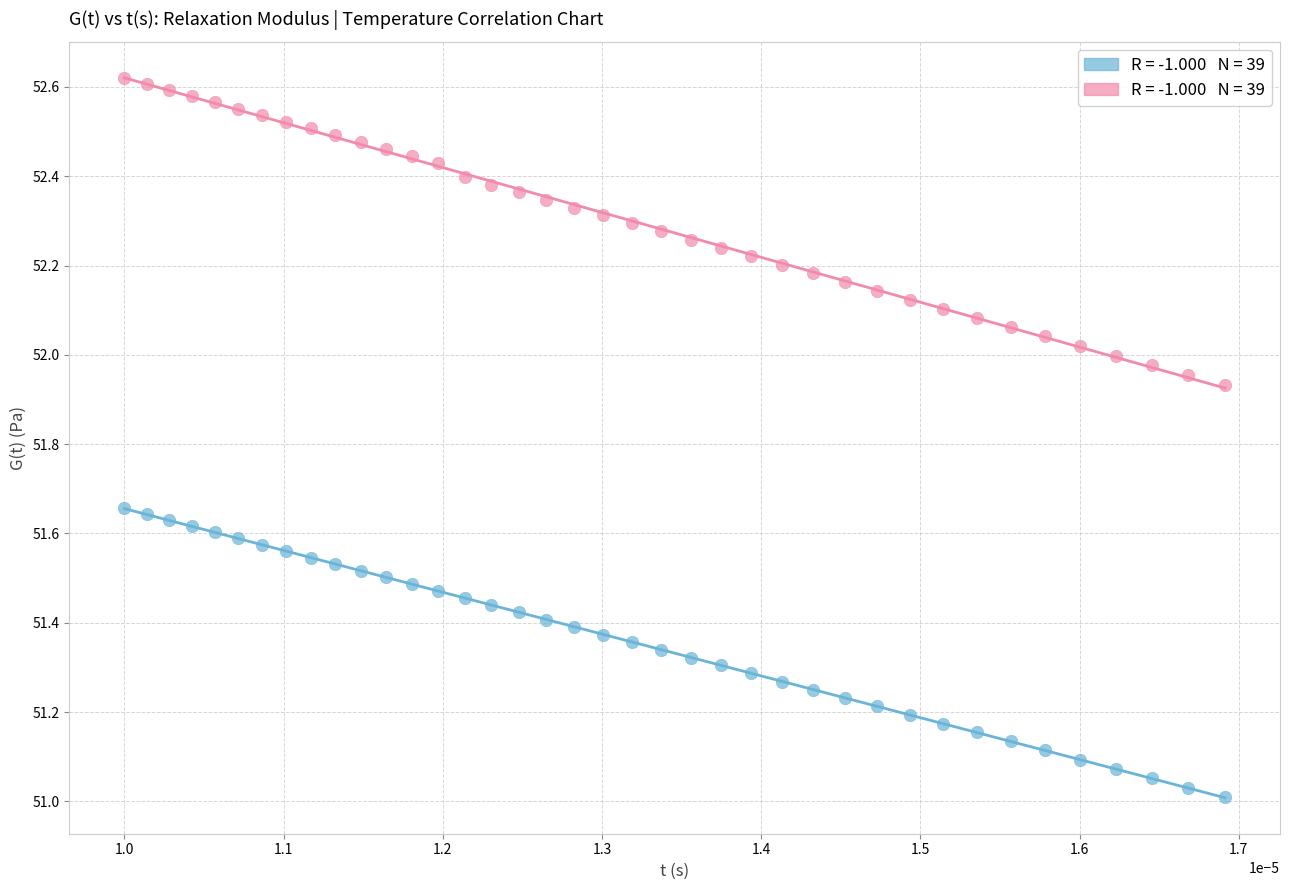

Across all data points, what is the range of Y values (max minus min)?

1.6